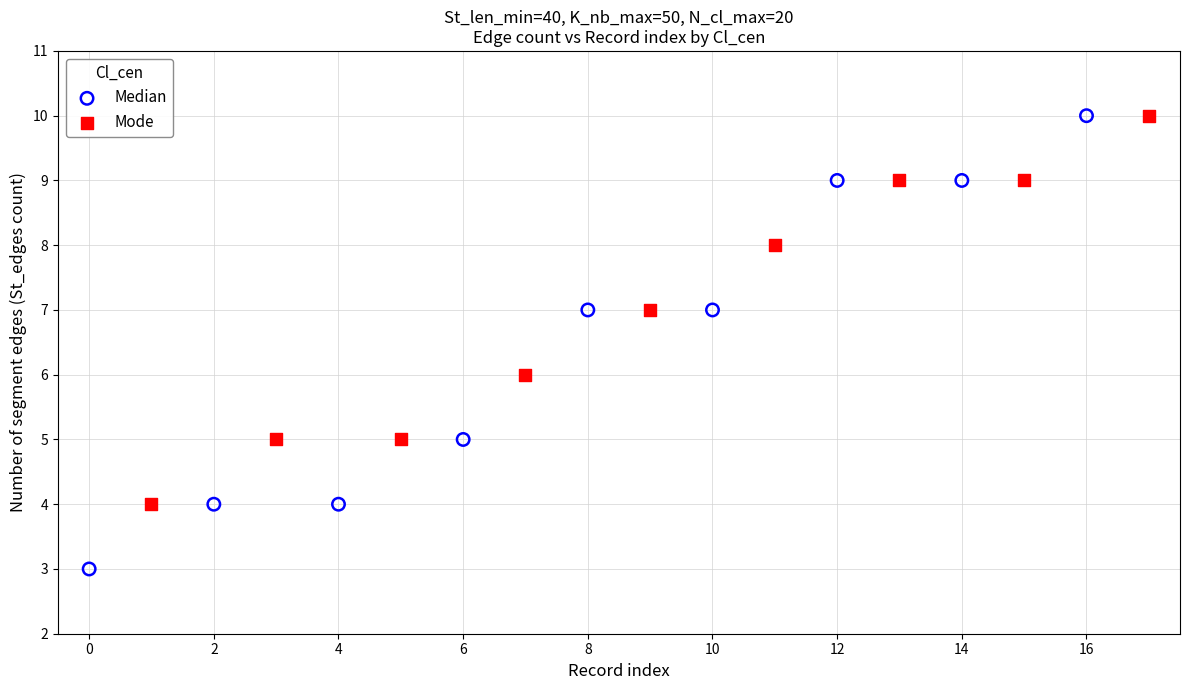

Which series contains the lowest Y value?

Median